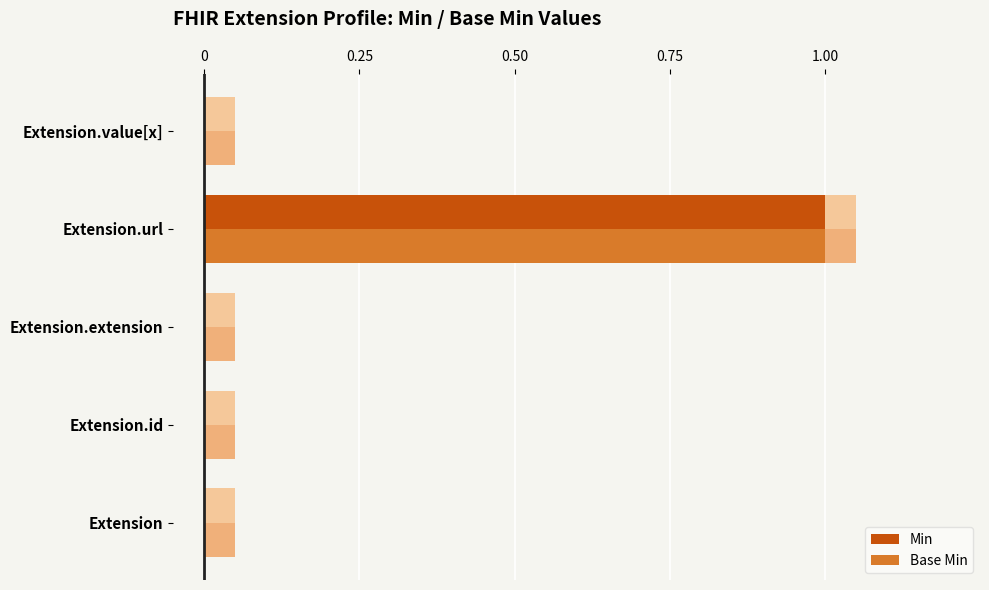

What position from the right is Extension?

5